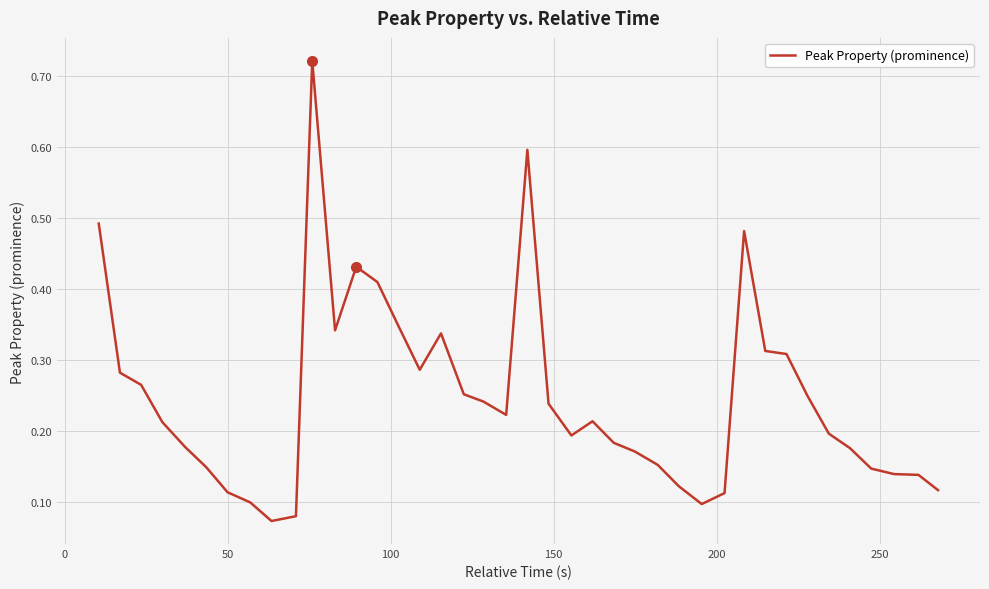

What is the difference between the maximum and second lowest values?

0.6